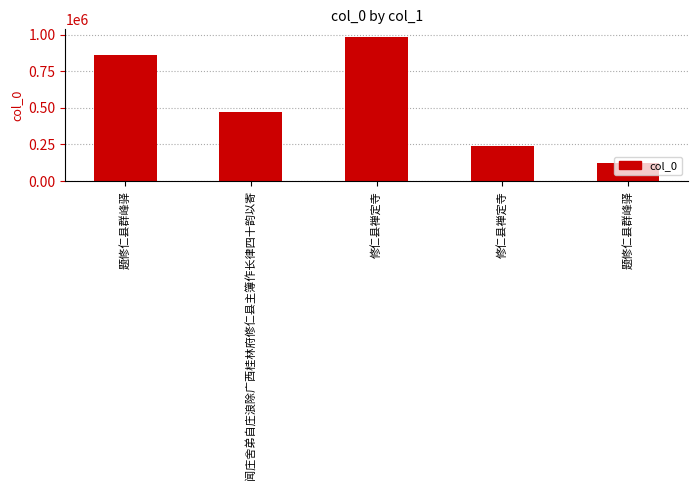

How many bars are there in total?

5